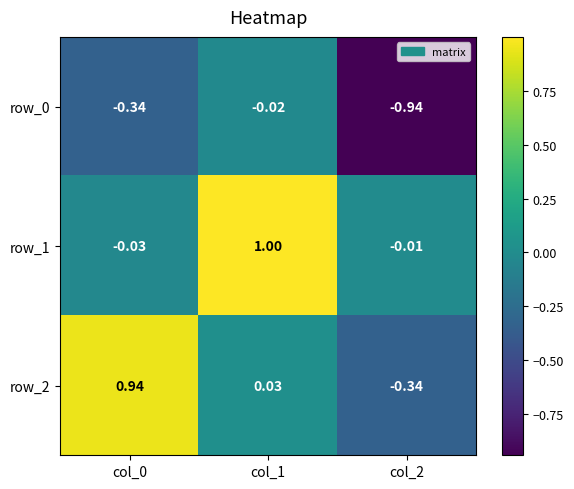

Is the value of row_1 at col_1 greater than the value of row_2 at col_0?

Yes